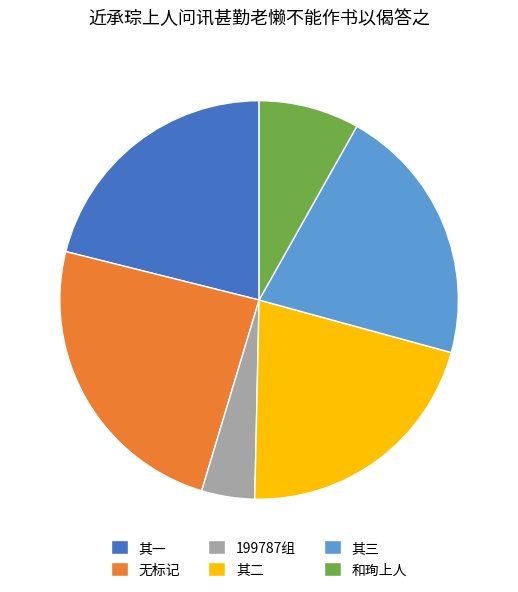

Does 和珣上人 represent more than half of the total?

No